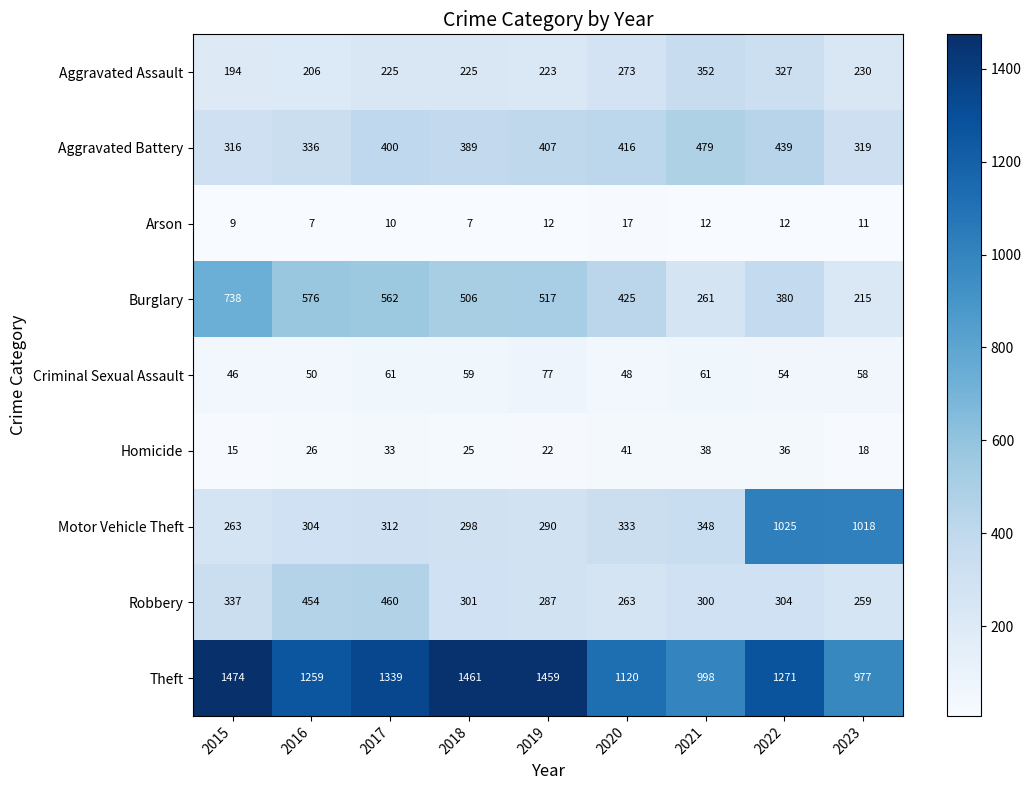

Rank the series at 2023 from highest to lowest value.

Motor Vehicle Theft, Theft, Aggravated Battery, Robbery, Aggravated Assault, Burglary, Criminal Sexual Assault, Homicide, Arson